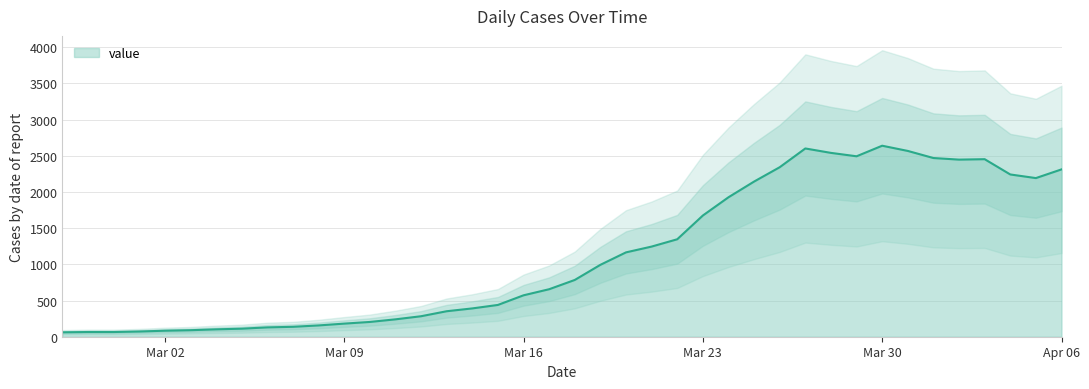

The chart shows a value of 352 at 2020-03-13. True or false?

True